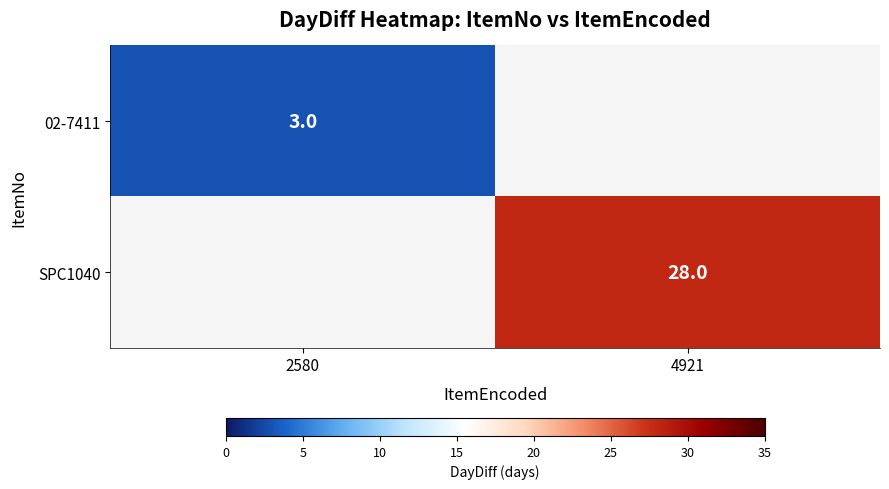

The value of SPC1040 at 4921 is 28. True or false?

True